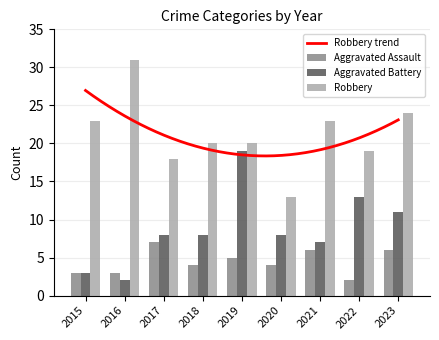

Where is Aggravated Battery nearest to the value 10?

2023